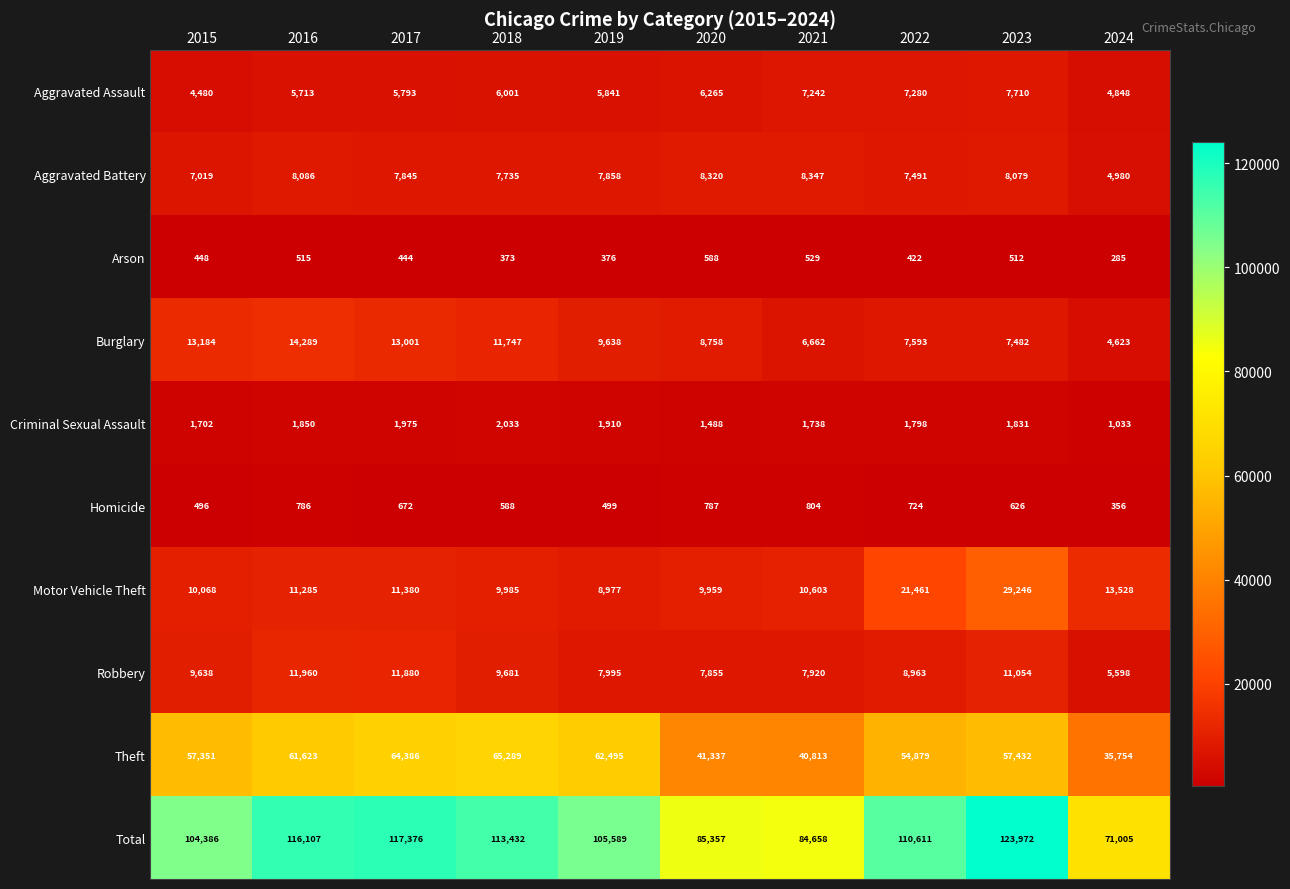

What is the difference between the second highest and minimum values in the Aggravated Battery series?

3340